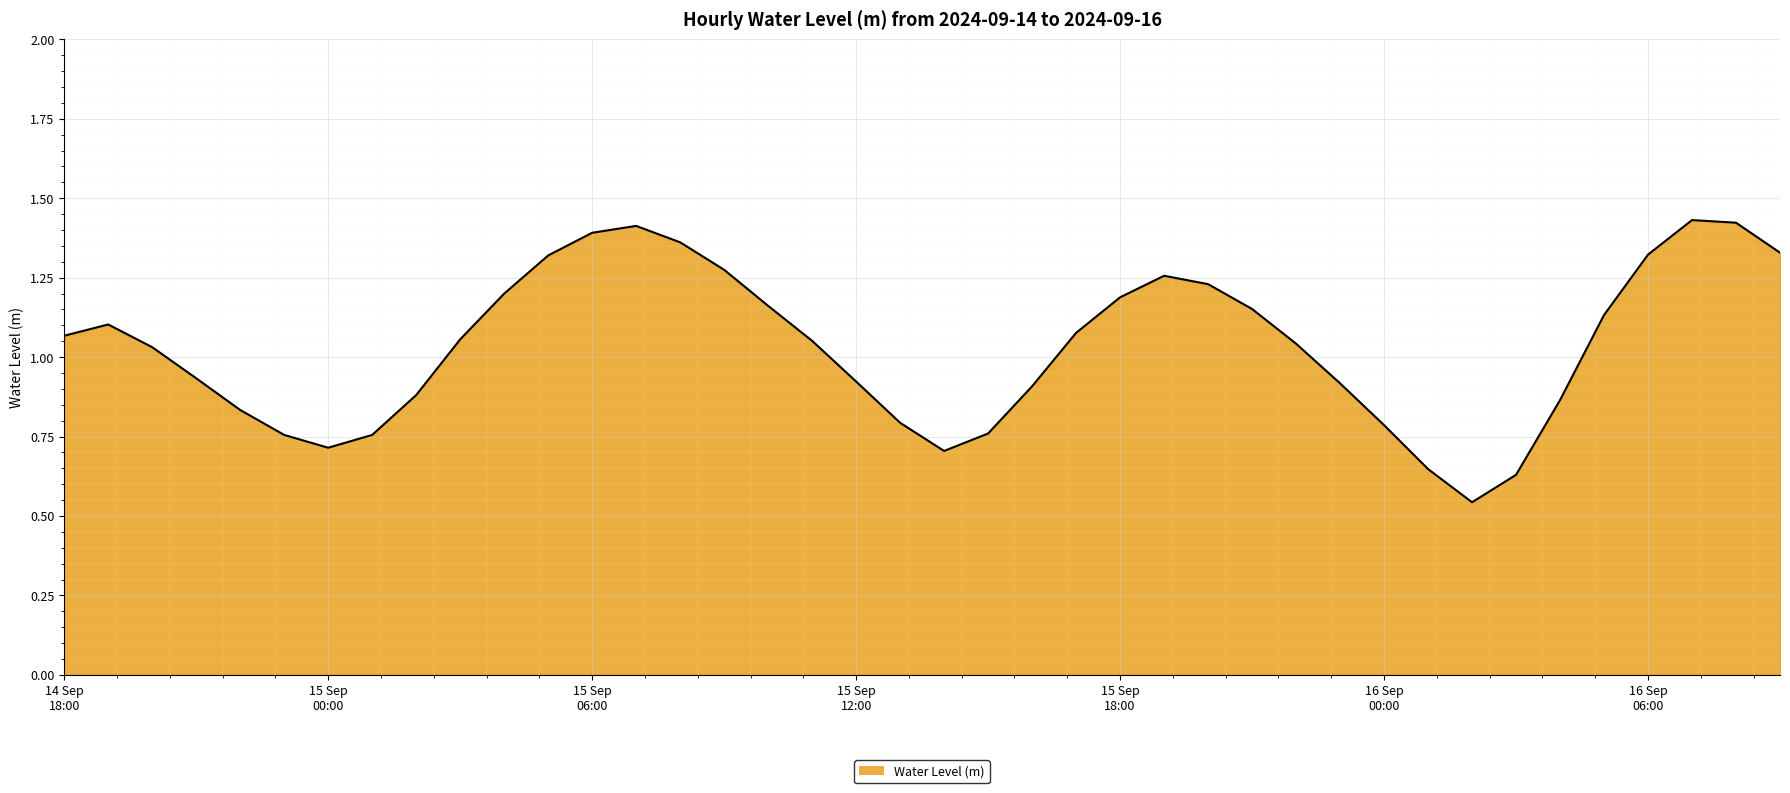

Does the chart have visible grid lines?

Yes